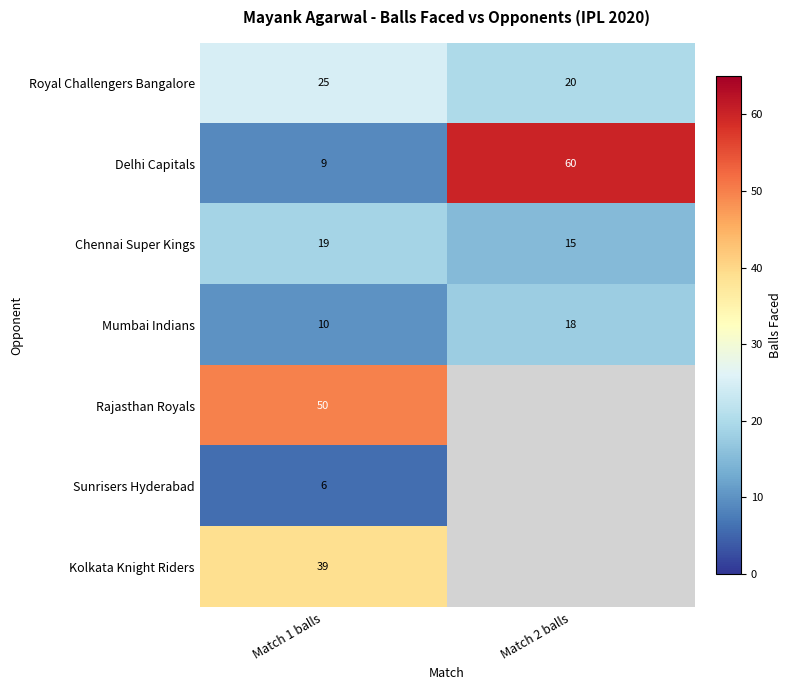

How many series are shown in this chart?

7